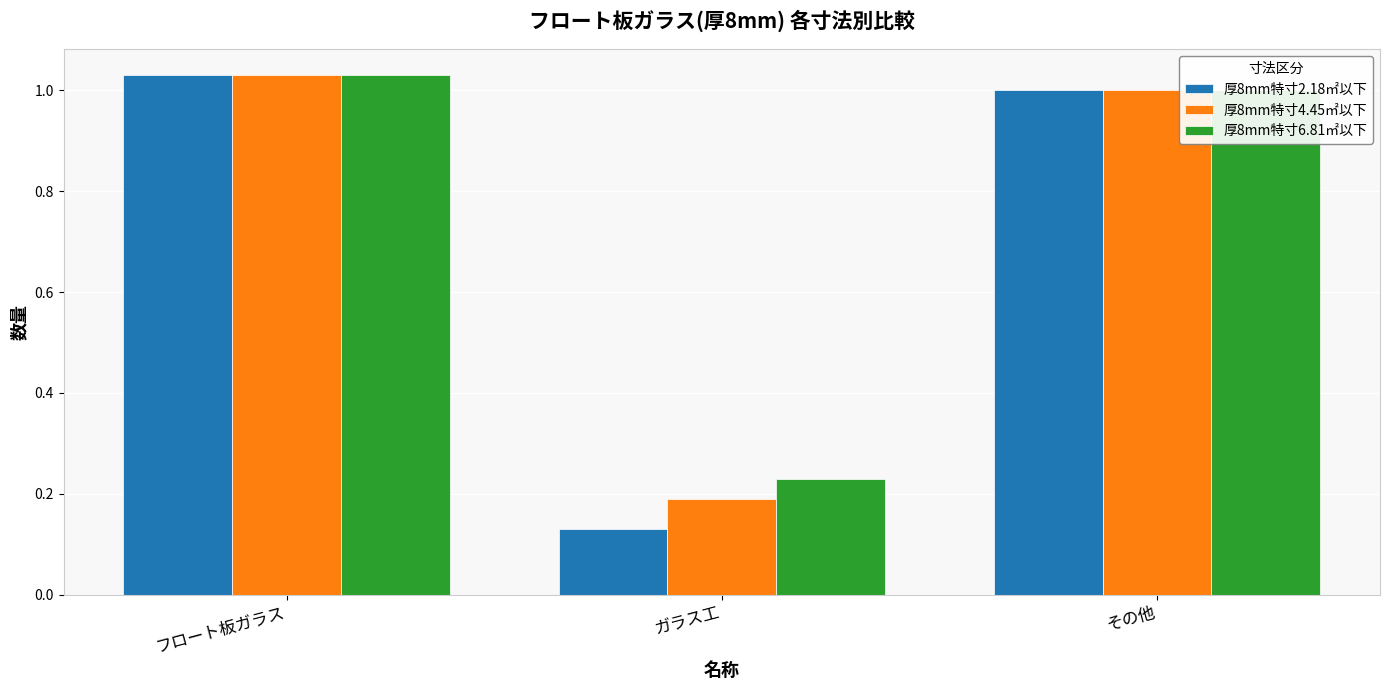

Are the bars grouped side by side (vs. stacked)?

Yes